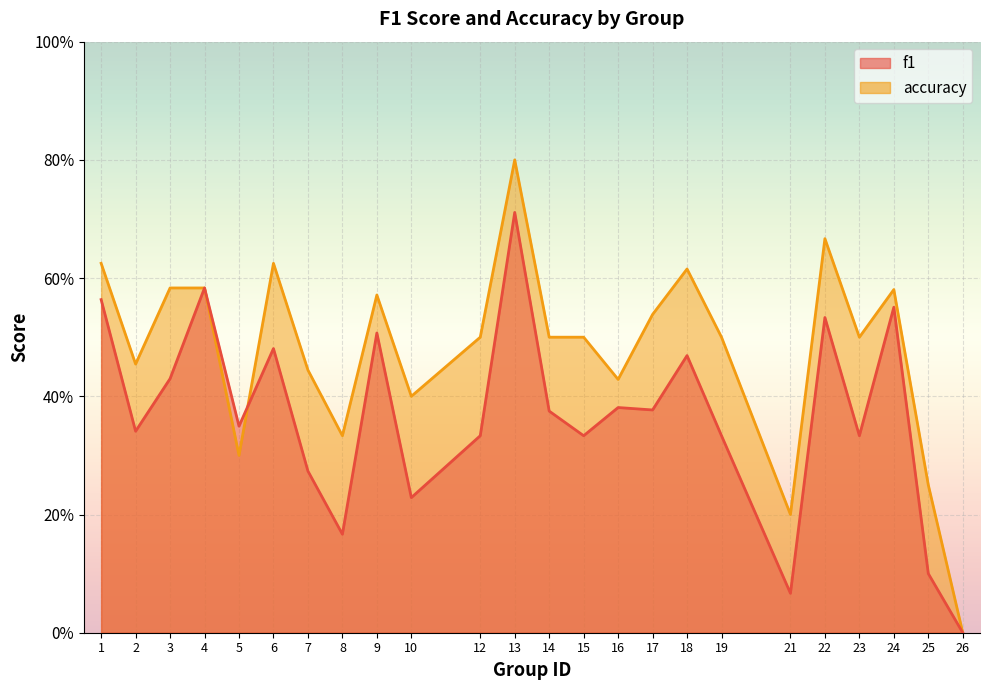

Rank the series by their average value, from highest to lowest.

accuracy, f1